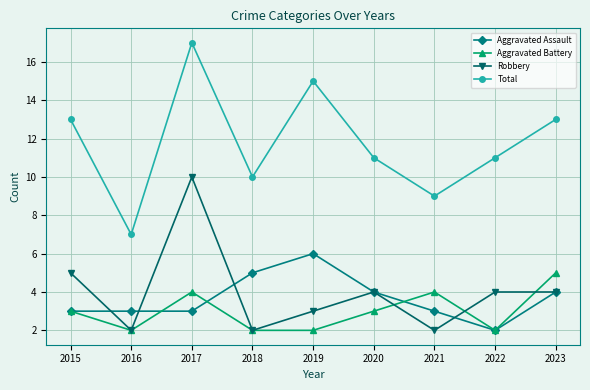

How many lines are shown in the chart?

4